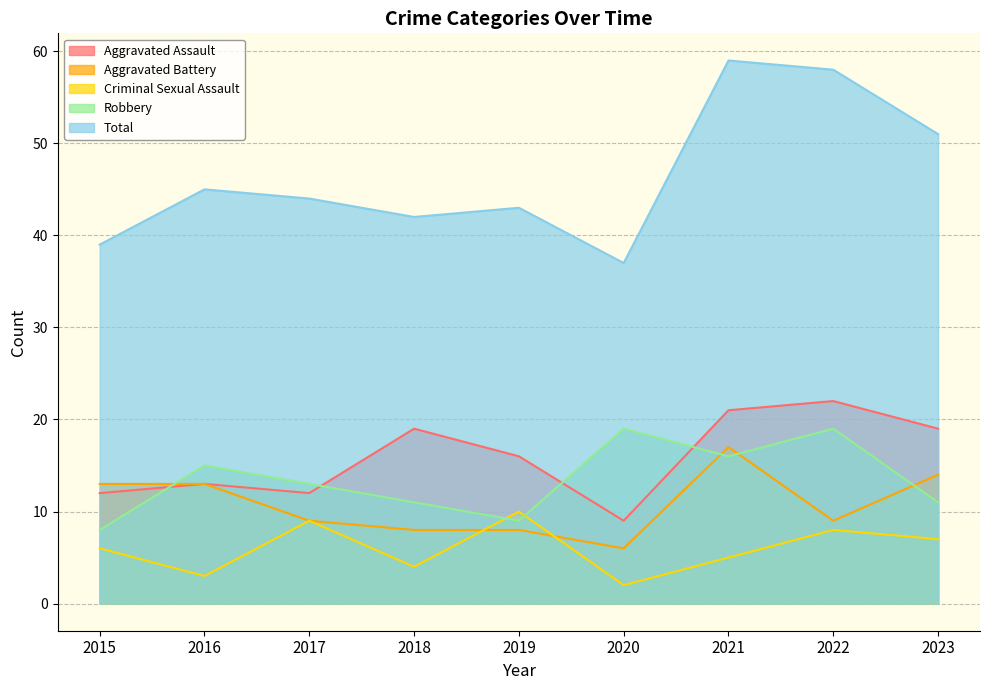

At which label does Aggravated Battery reach its minimum?

2020